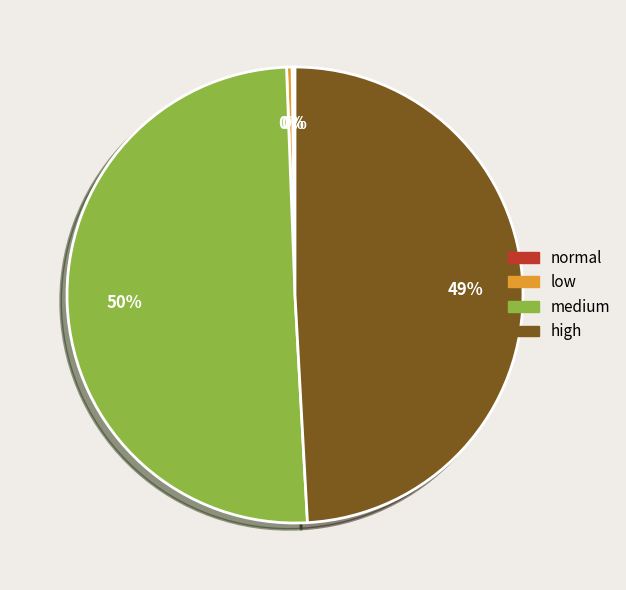

Between medium and low, which is larger?

medium